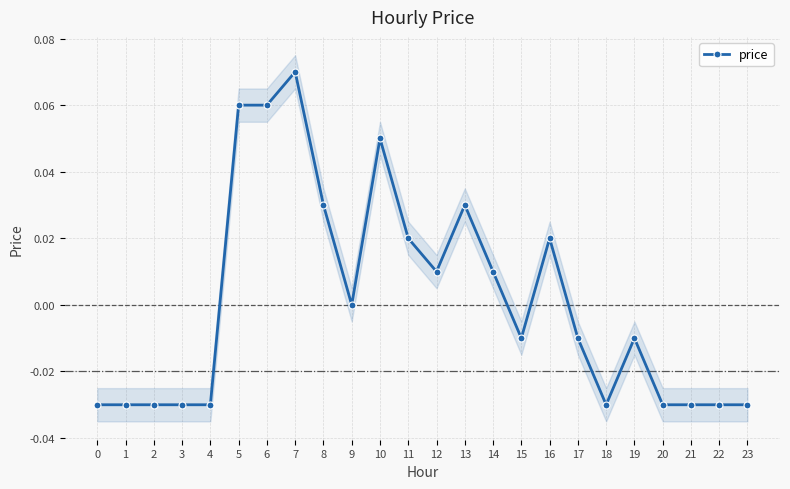

At which category does the chart reach its peak across all series?

7